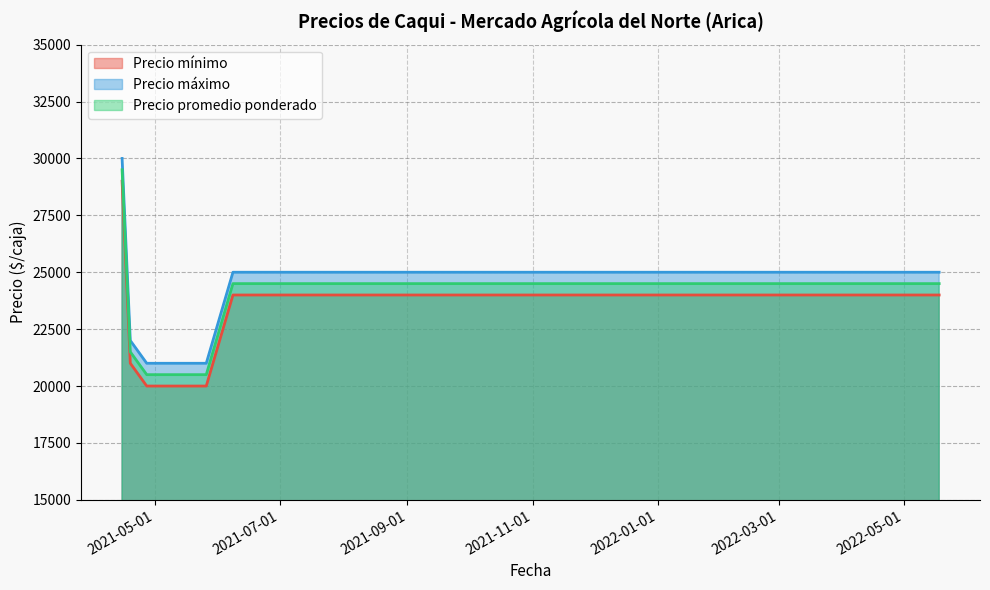

Reading left to right, transcribe all the data shown in this chart.

Precio mínimo: 29000	21000	20000	20000	24000	24000
Precio máximo: 30000	22000	21000	21000	25000	25000
Precio promedio ponderado: 29500	21500	20500	20500	24500	24500